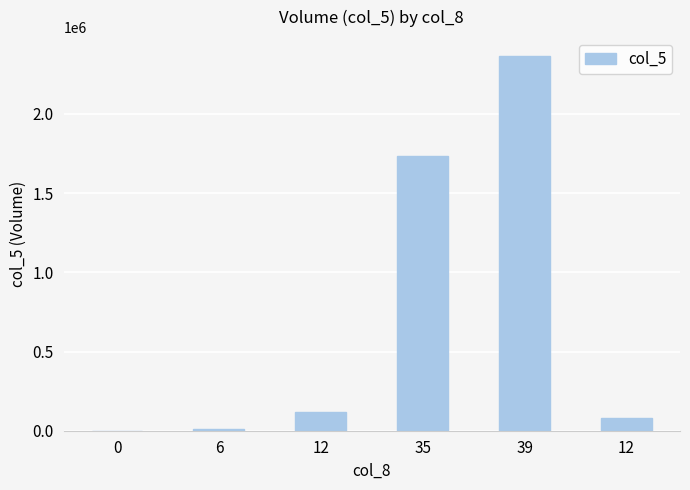

Reading left to right, what are all the values shown in this chart?

0=0	6=14000	12=120000	35=1734000	39=2367000	12=78000